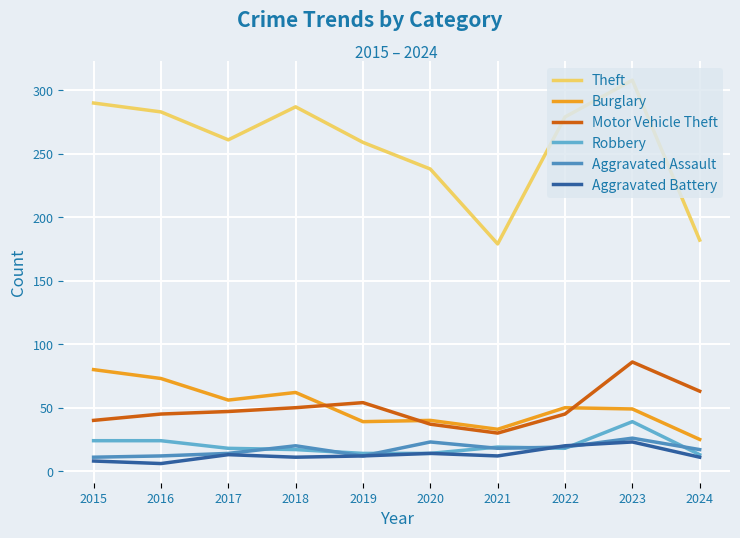

Which series has the widest spread of values?

Theft